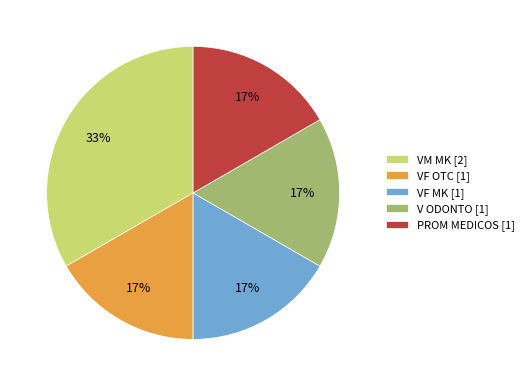

What is the largest slice in the pie chart?

VM MK [2]